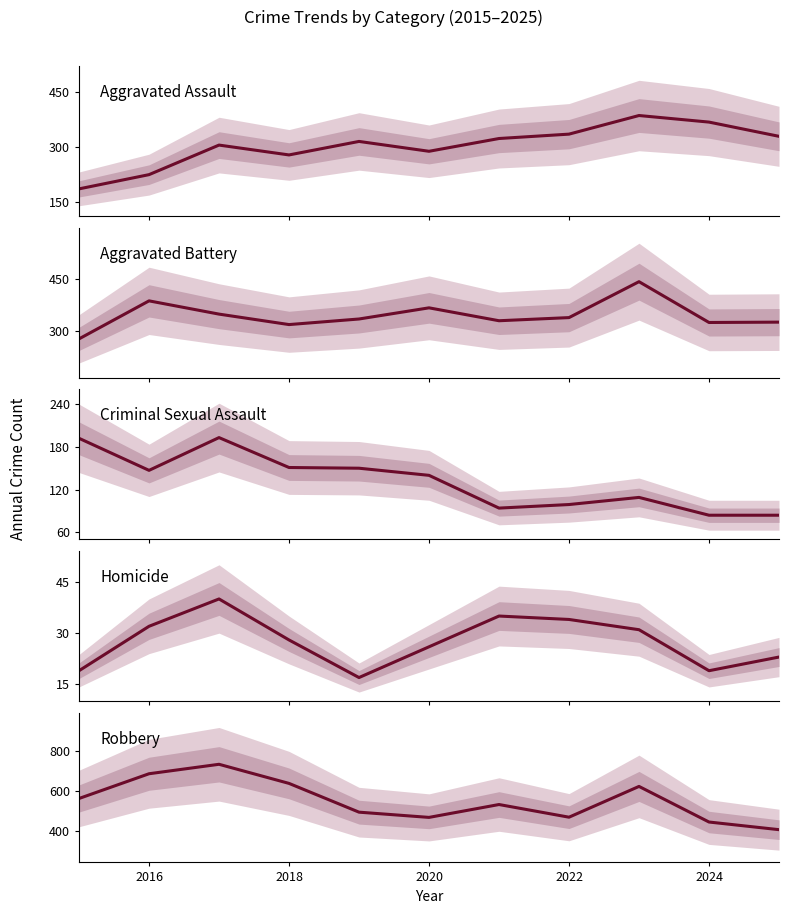

Reading left to right, extract all data points from this chart.

Aggravated Assault: 185	224	305	278	315	288	323	335	386	368	329
Aggravated Battery: 277	386	348	318	334	366	329	338	441	324	325
Criminal Sexual Assault: 192	147	193	151	150	140	94	99	109	84	84
Homicide: 19	32	40	28	17	26	35	34	31	19	23
Robbery: 562	685	732	637	494	468	532	469	622	445	407